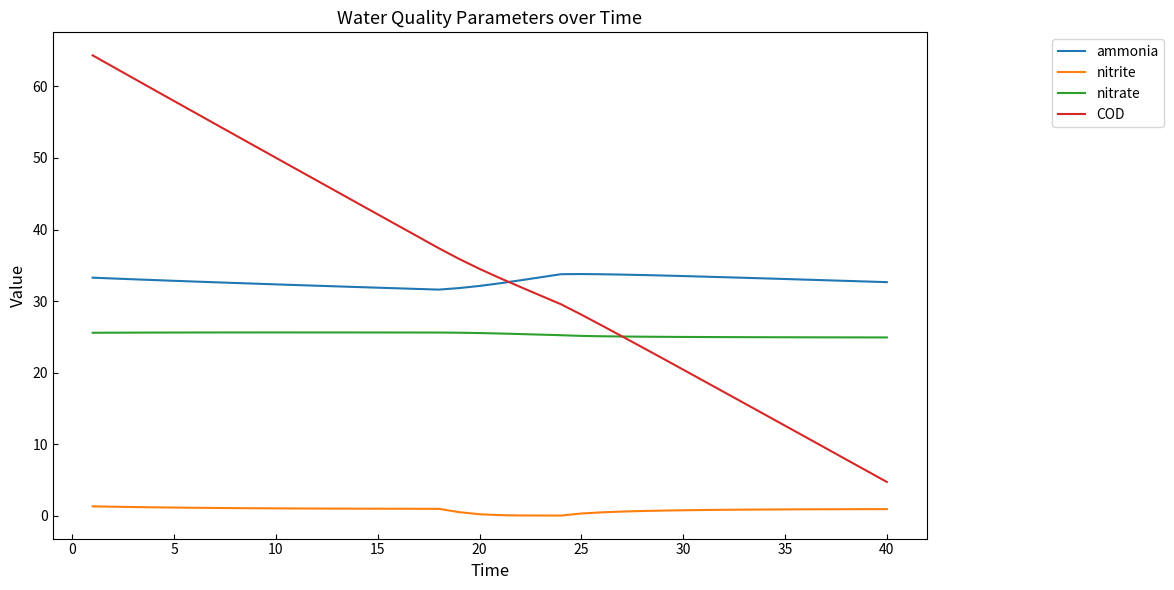

What is the greatest value displayed?

64.3